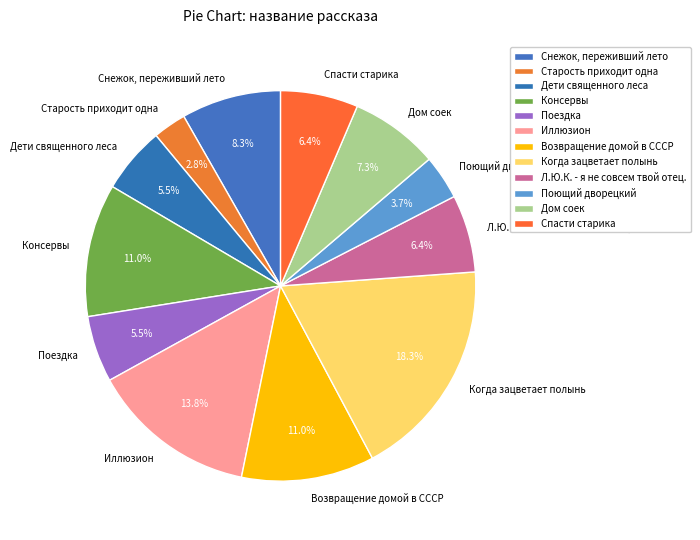

What is the ratio of the value at Спасти старика to the value at Дом соек?

0.9